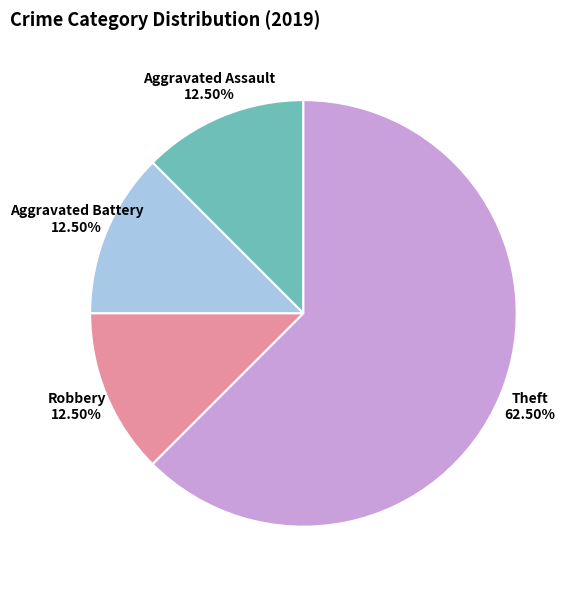

What percentage do Robbery and Theft together represent?

75.0%